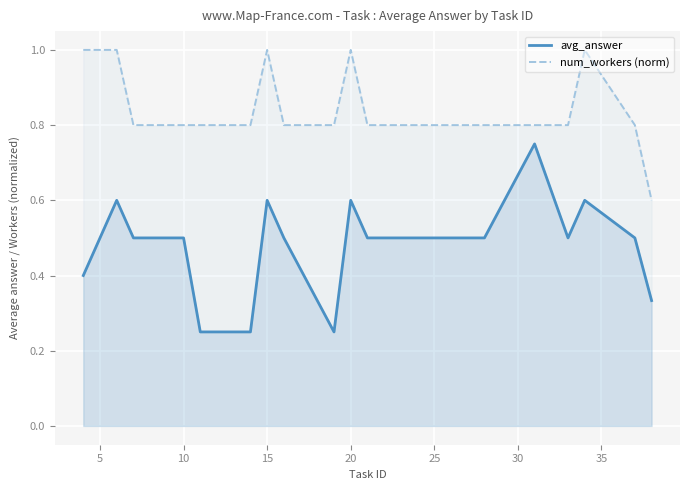

Which series has the largest total across all categories?

num_workers (norm)